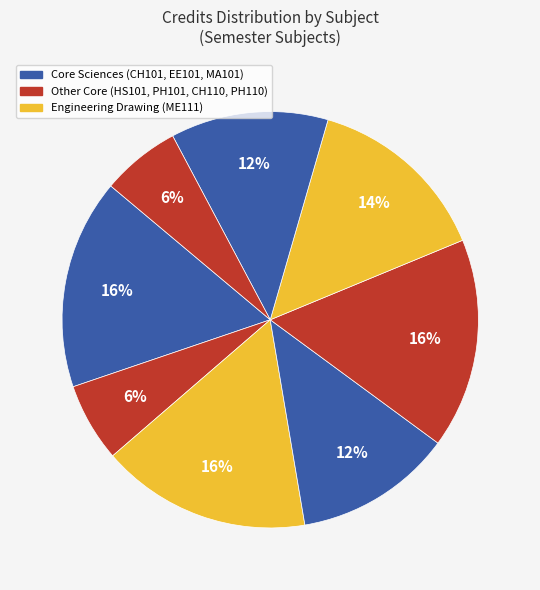

Does any single category account for the majority?

No